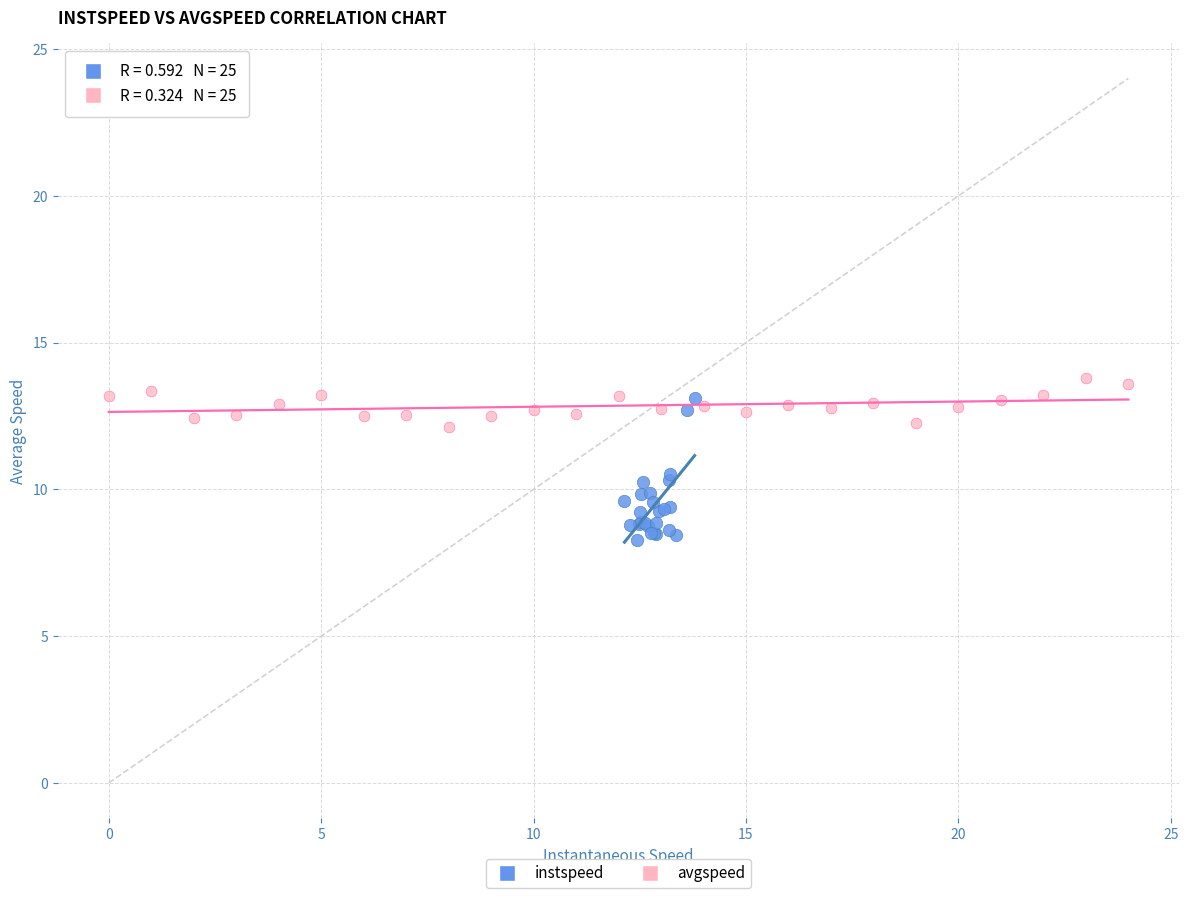

Which series contains the lowest Y value?

instspeed